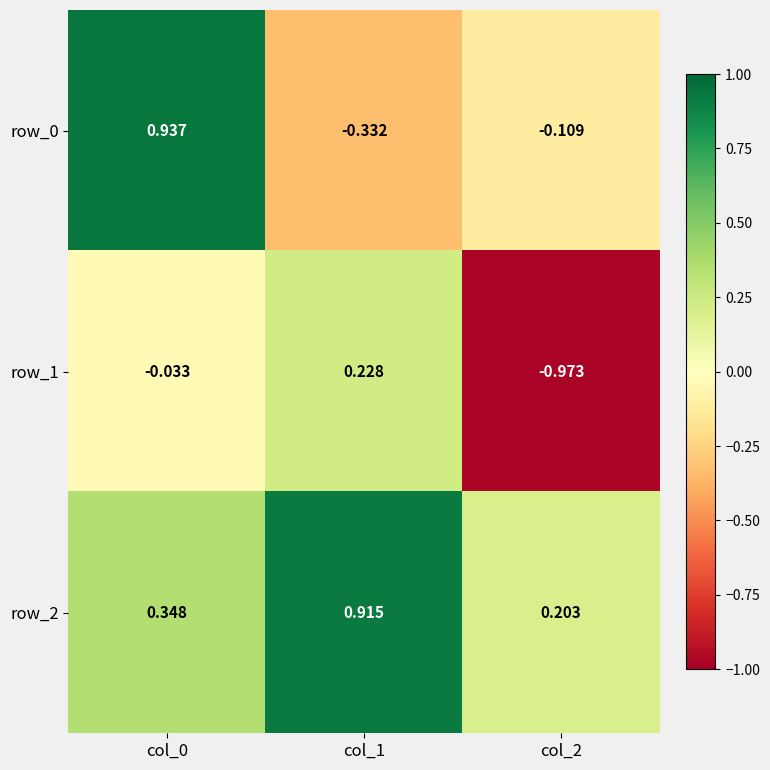

Is the value of row_1 at col_1 greater than the value of row_2 at col_0?

No